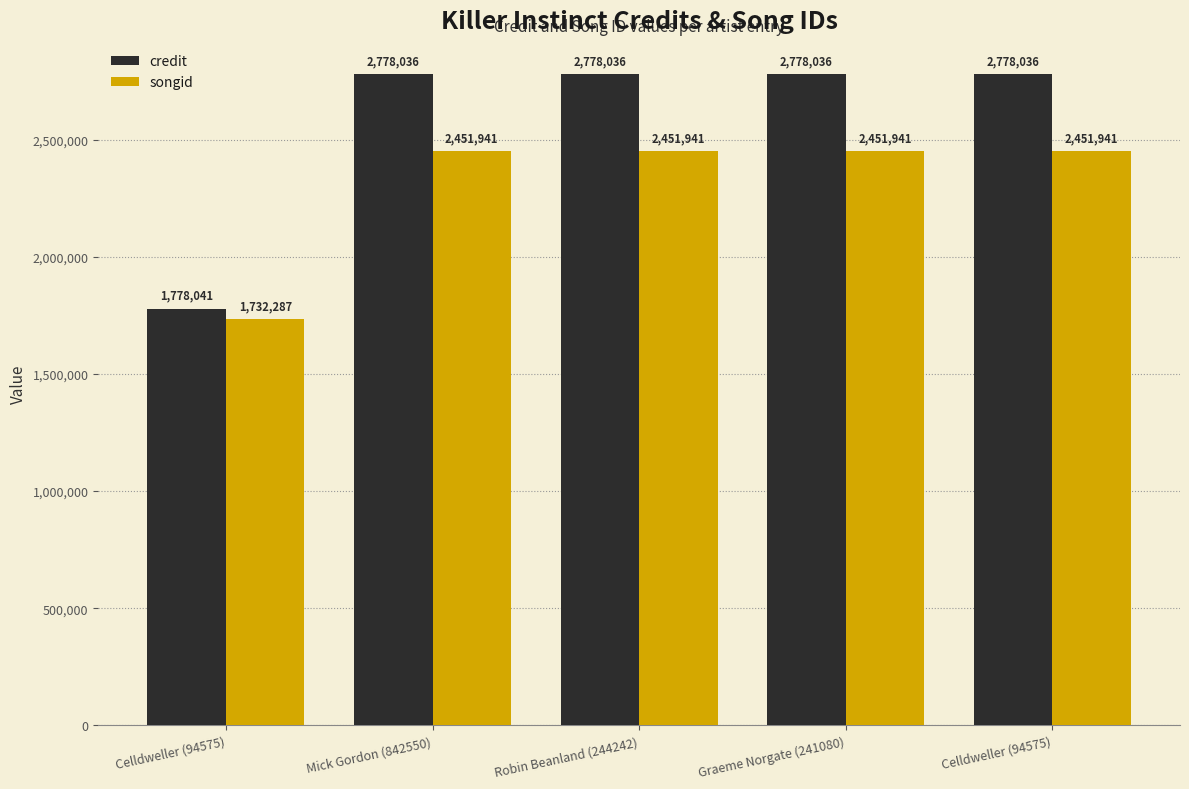

What is the difference between the second highest and minimum values in the songid series?

719654